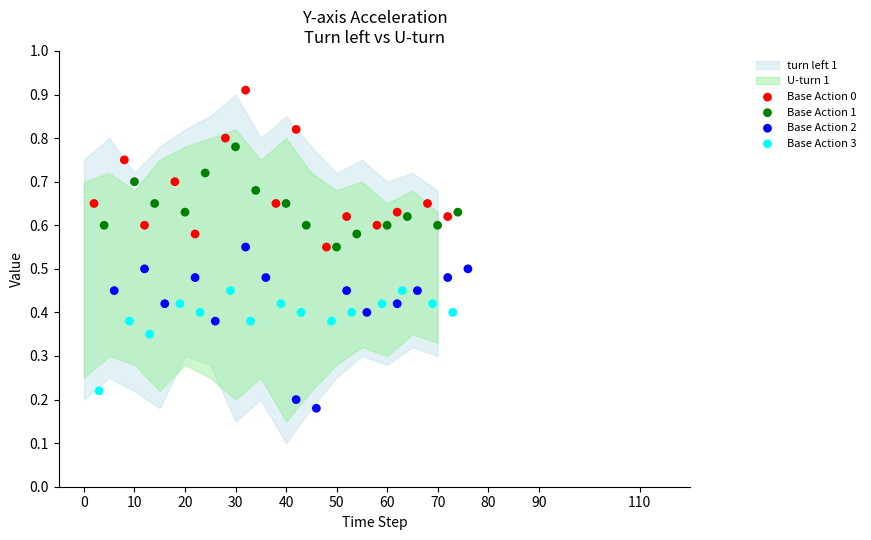

Which series contains the highest Y value?

Base Action 0